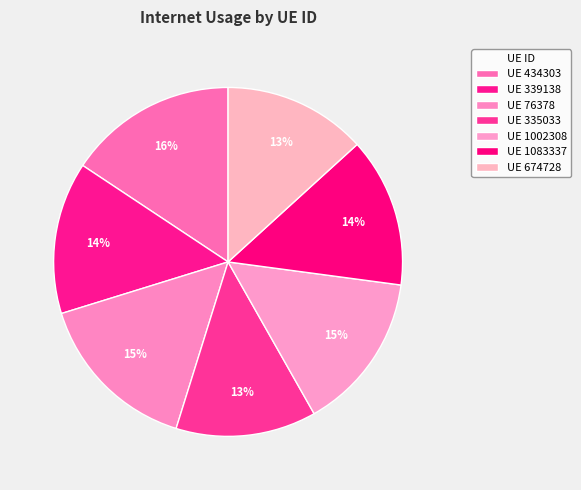

How many segments does this pie chart have?

7